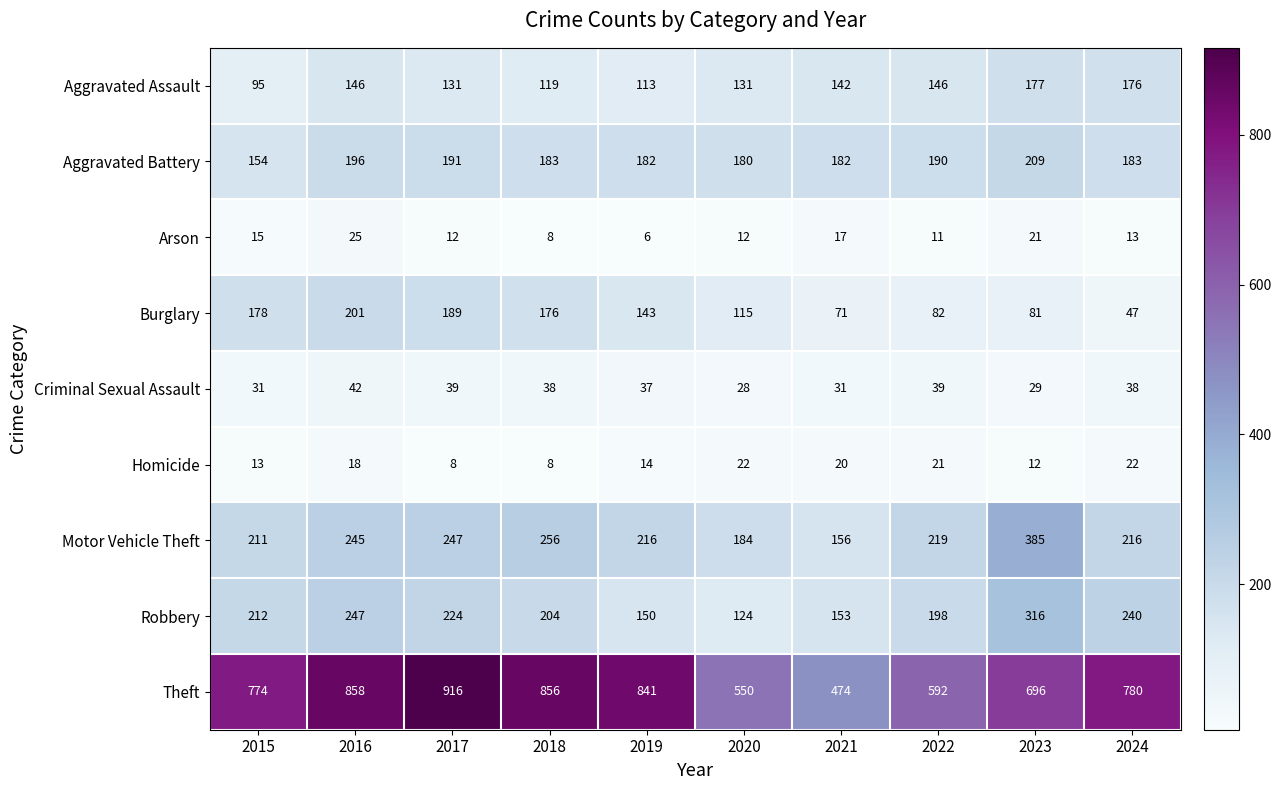

At how many categories does at least one series exceed 524?

9